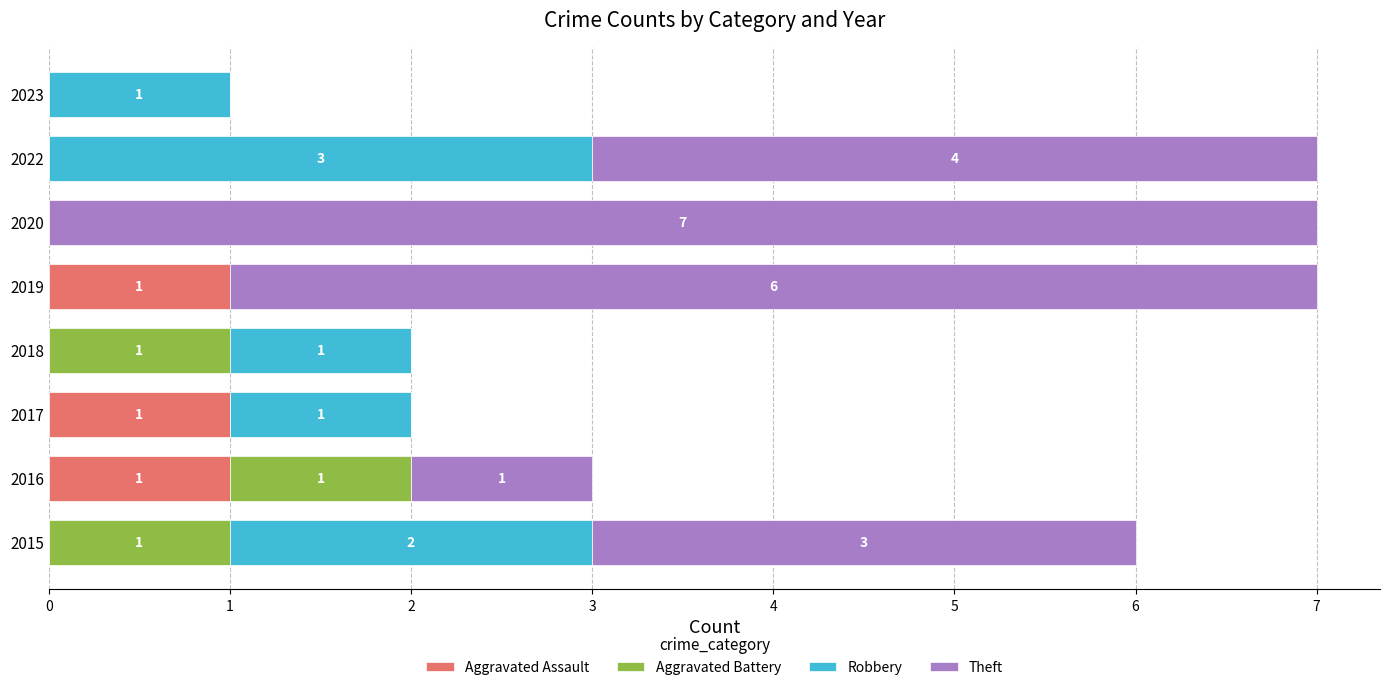

True or false: Aggravated Assault has a value of 1 at 2019.

True